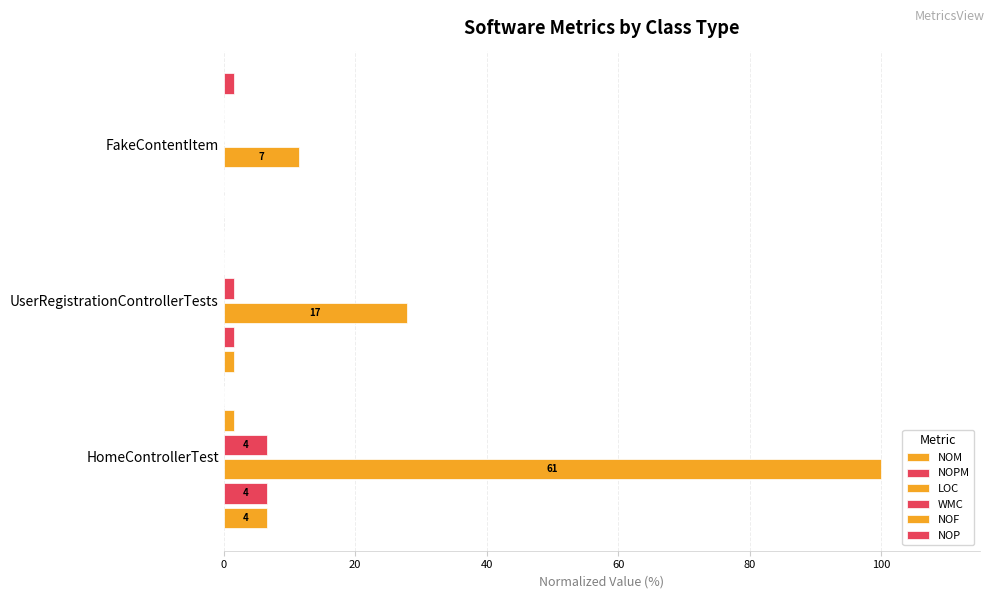

Count the number of categories in the chart.

3